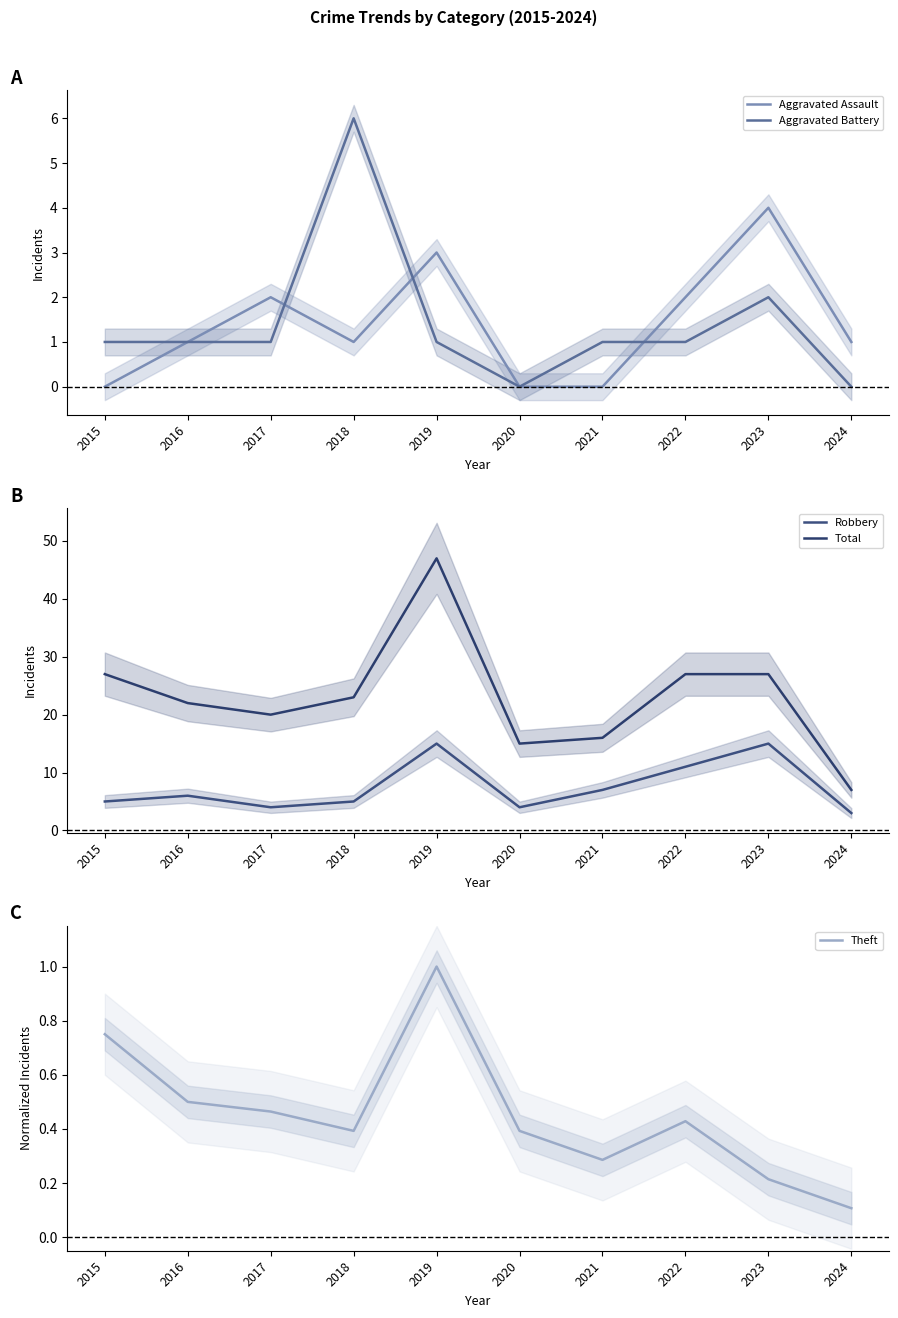

At which label does Robbery reach its minimum?

2024